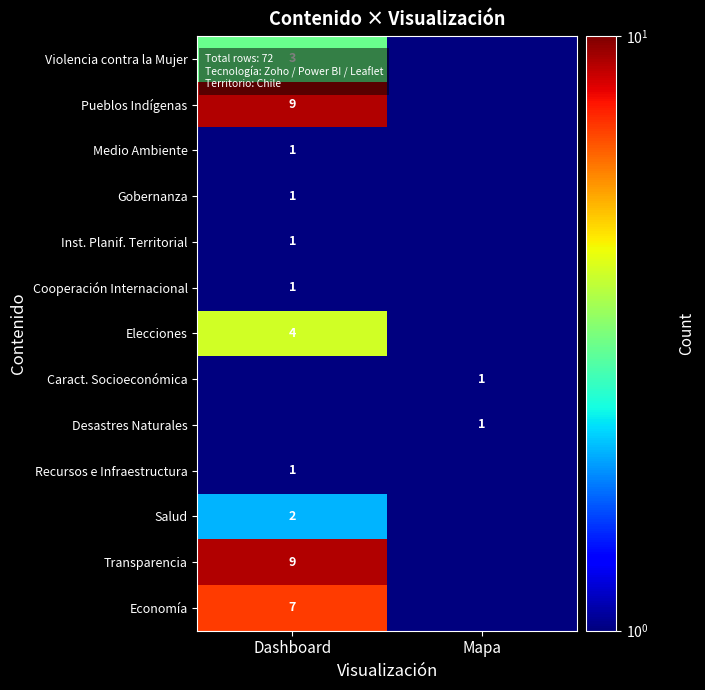

True or false: Inst. Planif. Territorial has a value of 1.4 at Dashboard.

False